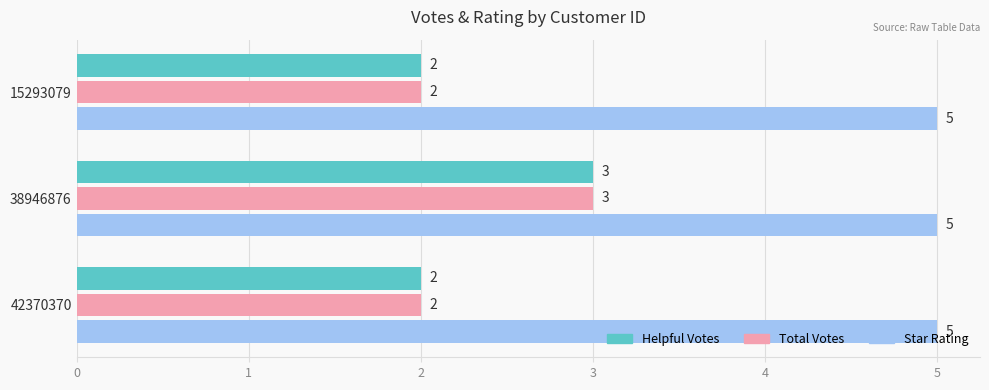

What is the greatest value displayed?

5